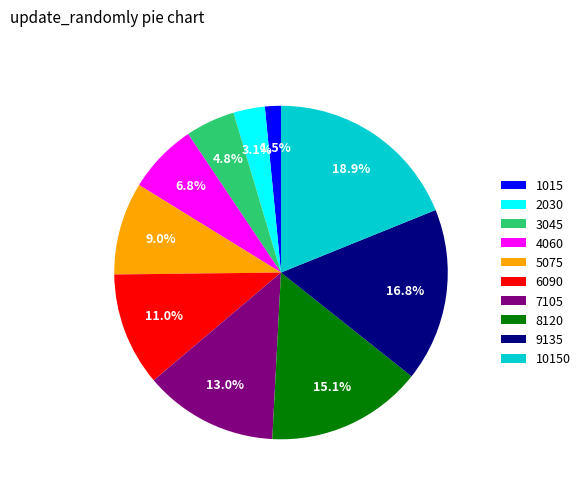

Is it true that 8120 is 15% of the pie?

True